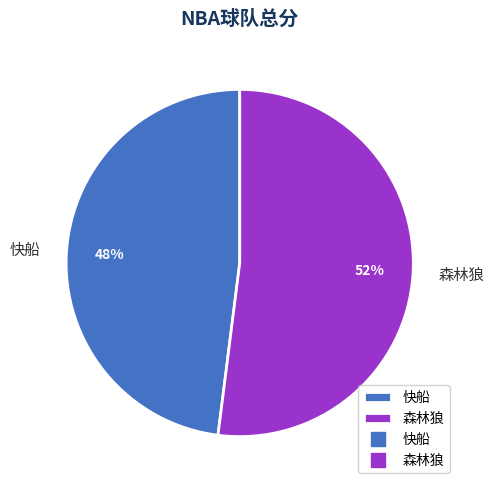

What percentage is the 森林狼 slice, to the nearest percent?

52%